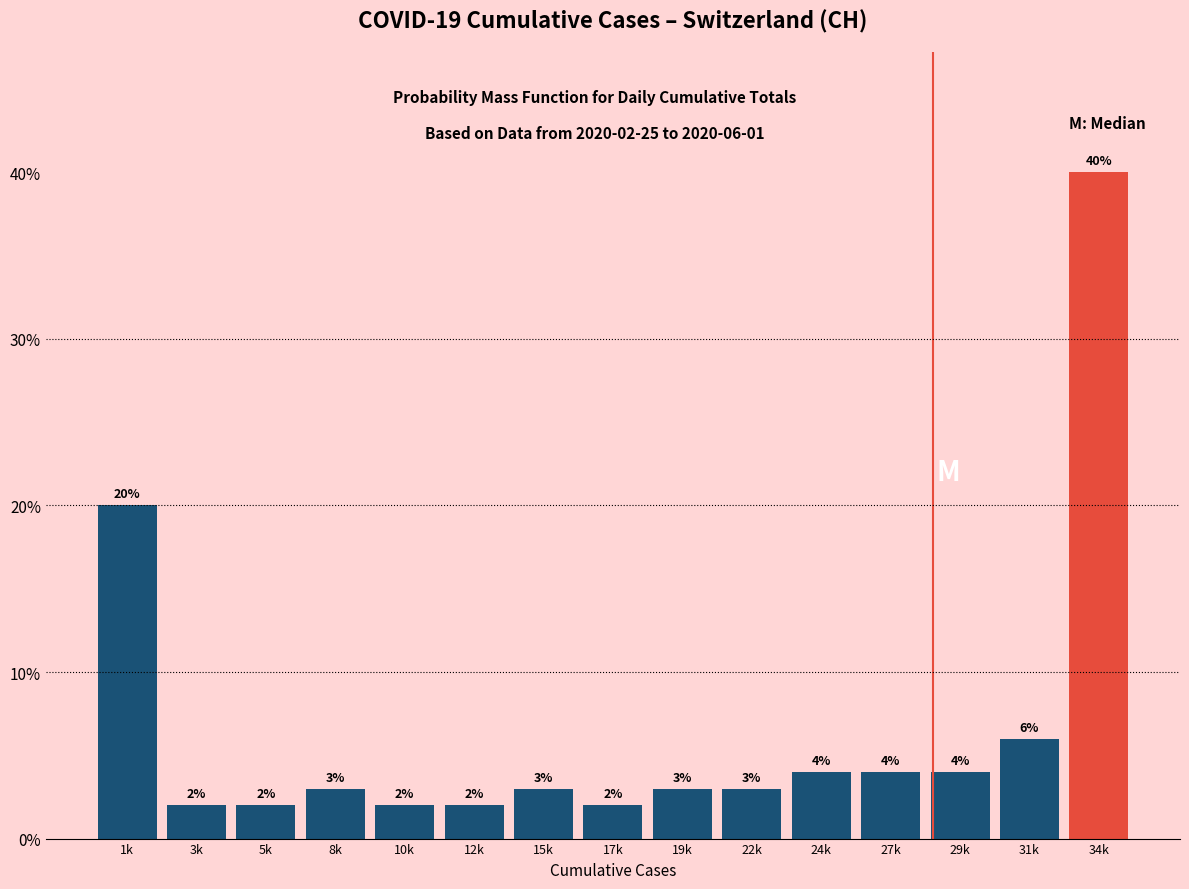

Reading left to right, list all the values displayed in this chart.

1k=20	3k=2	5k=2	8k=3	10k=2	12k=2	15k=3	17k=2	19k=3	22k=3	24k=4	27k=4	29k=4	31k=6	34k=40